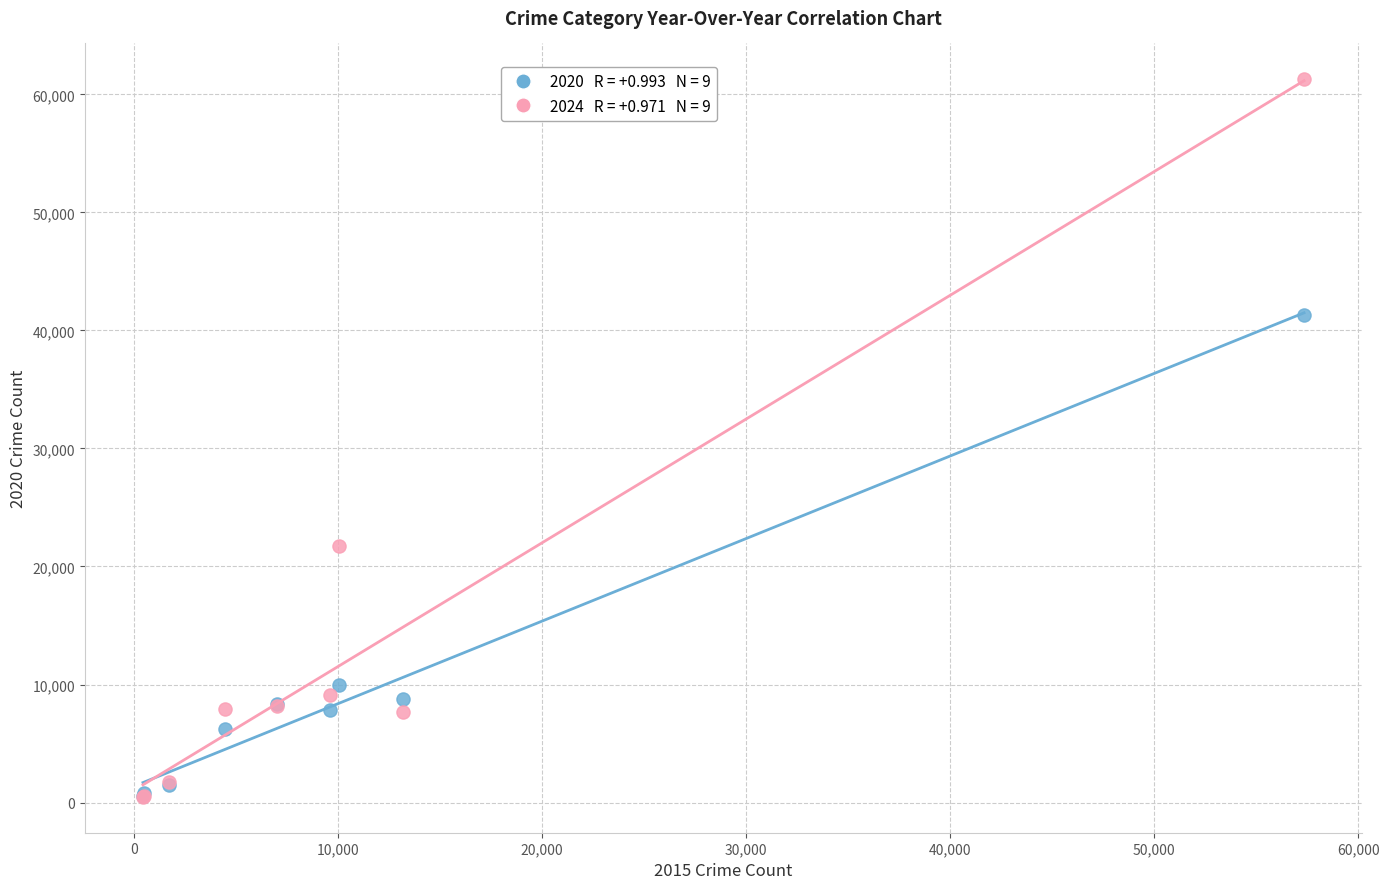

Across all series, what Y value is closest to 30879?

21711